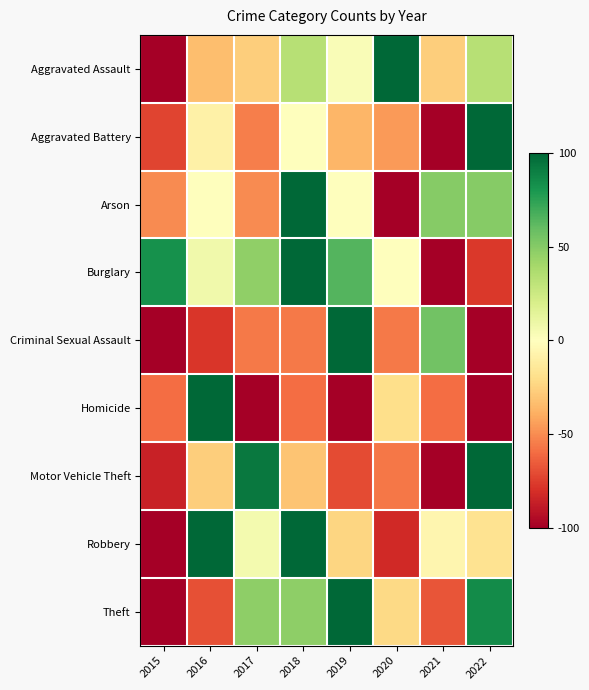

At 2017, list the series in order from smallest to largest.

Homicide, Criminal Sexual Assault, Aggravated Battery, Arson, Aggravated Assault, Robbery, Burglary, Theft, Motor Vehicle Theft